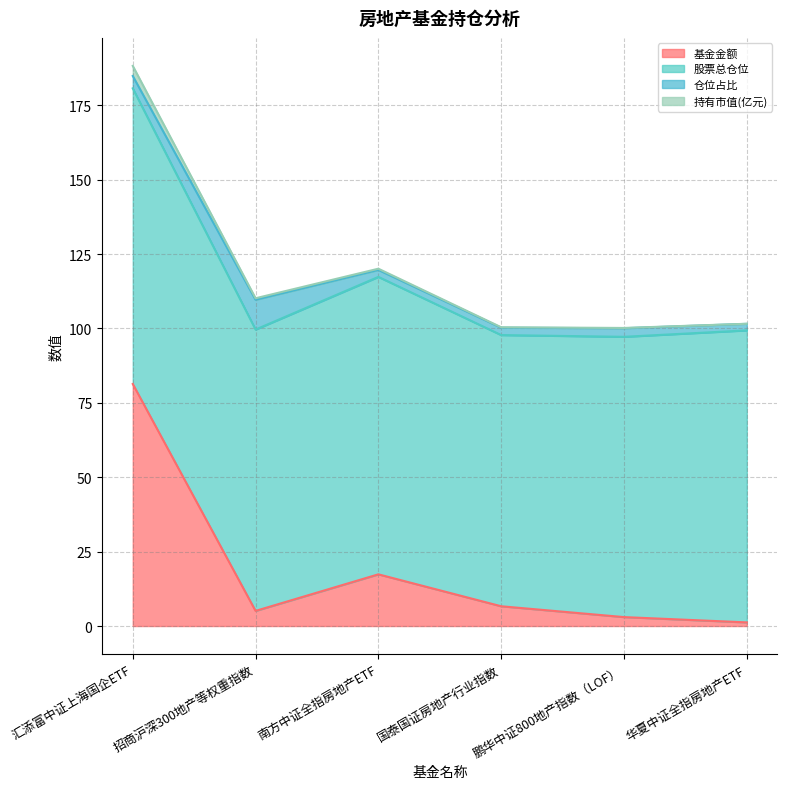

At which label is 持有市值(亿元) closest to 144?

南方中证全指房地产ETF